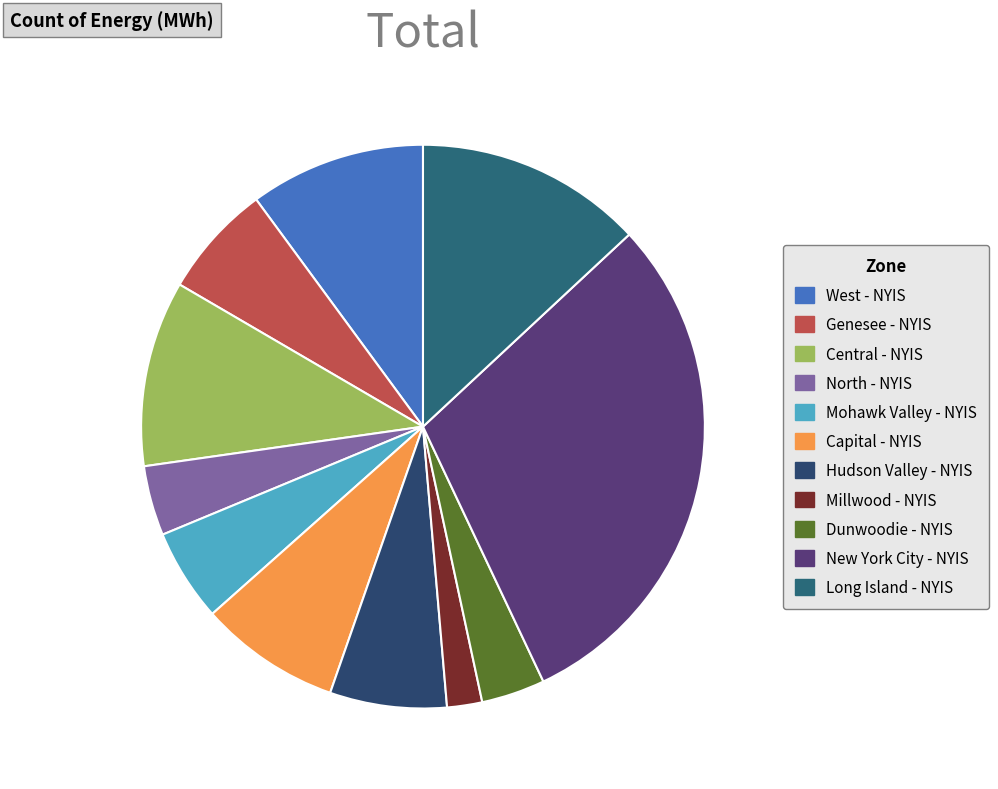

How many slices are in this pie chart?

11